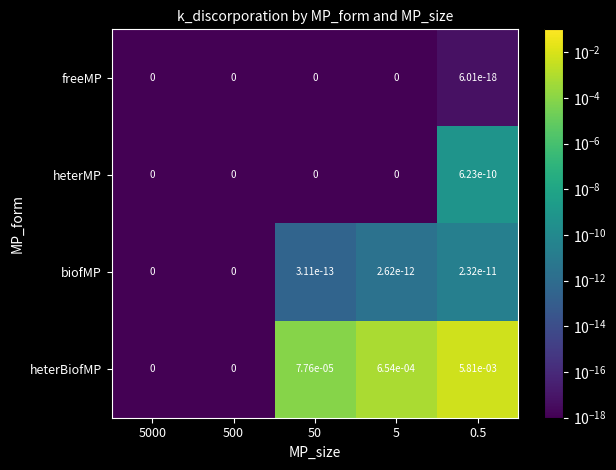

Which series changed the most between 5000 and 0.5?

heterBiofMP